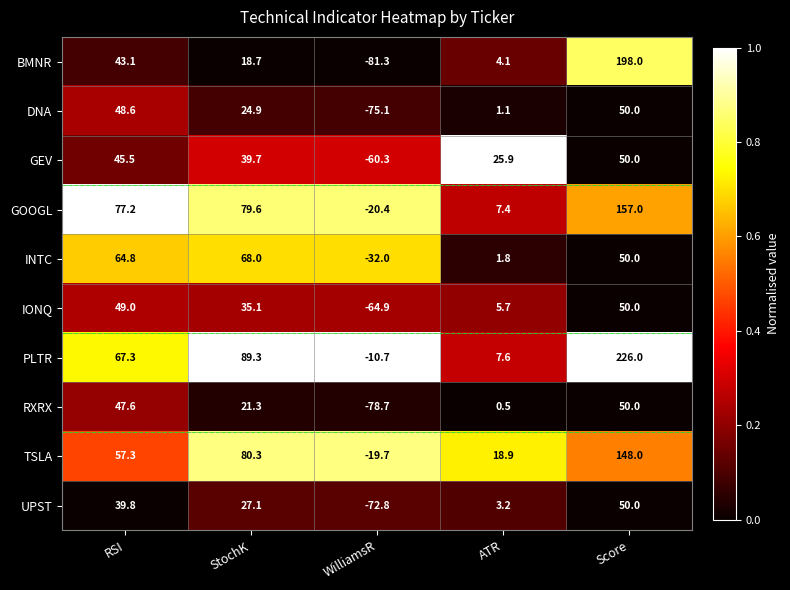

Rank the categories by PLTR value from highest to lowest.

Score, StochK, RSI, ATR, WilliamsR